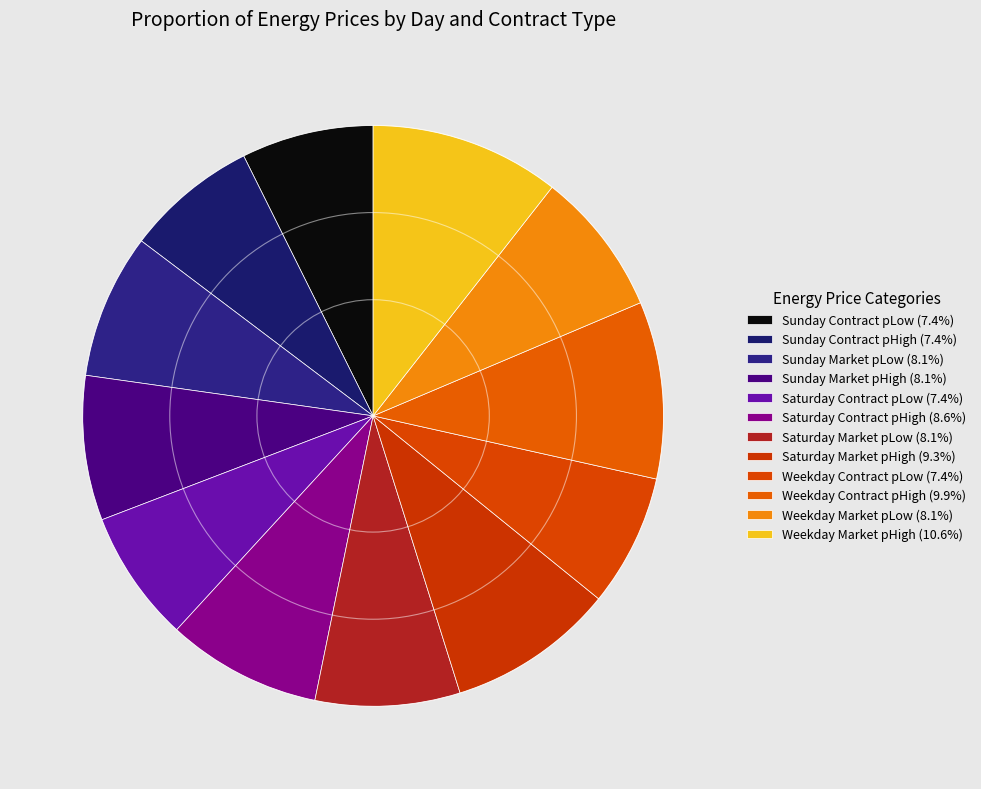

Rank the categories by value from highest to lowest.

Weekday Market pHigh, Weekday Contract pHigh, Saturday Market pHigh, Saturday Contract pHigh, Sunday Market pLow, Sunday Market pHigh, Saturday Market pLow, Weekday Market pLow, Sunday Contract pLow, Sunday Contract pHigh, Saturday Contract pLow, Weekday Contract pLow